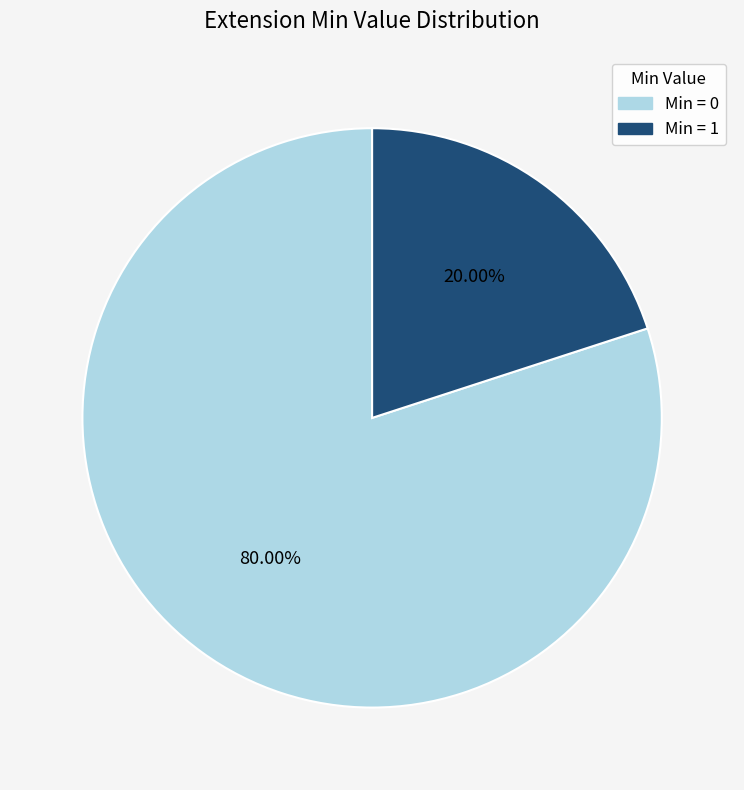

Is there any slice that represents more than half of the pie?

Yes